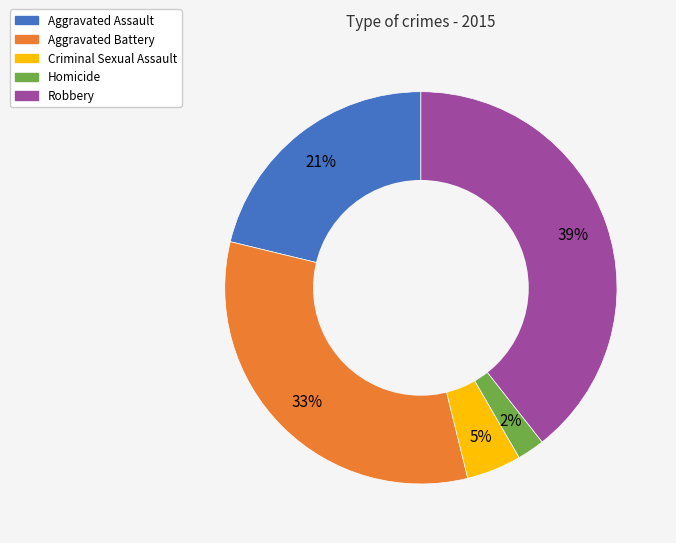

Combined, do Homicide and Criminal Sexual Assault account for over 50%?

No